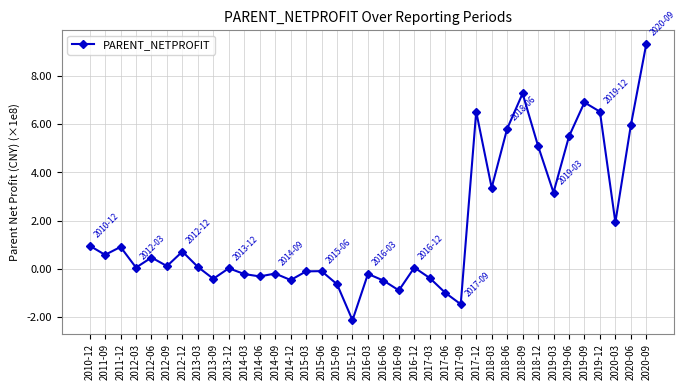

How many points are higher than both their immediate neighbors (excluding endpoints)?

11